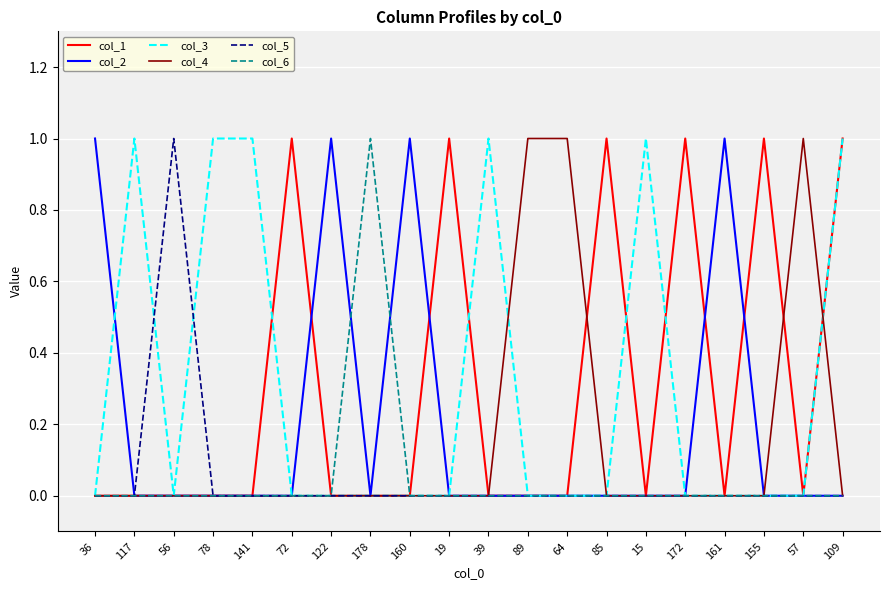

Is this an area chart (filled region under the line)?

No